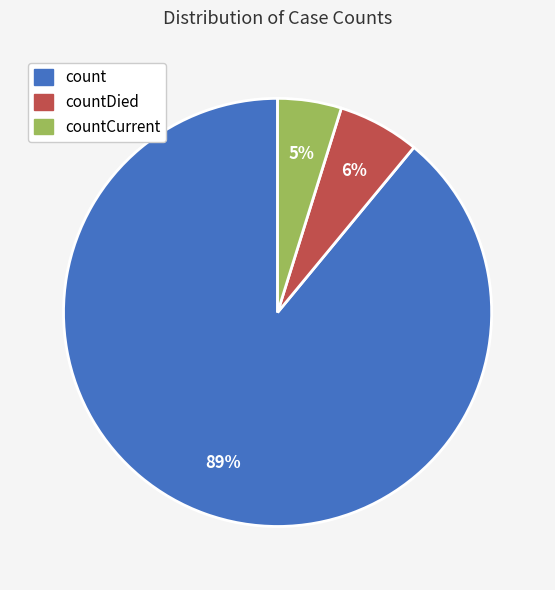

Is there any slice that represents more than half of the pie?

Yes